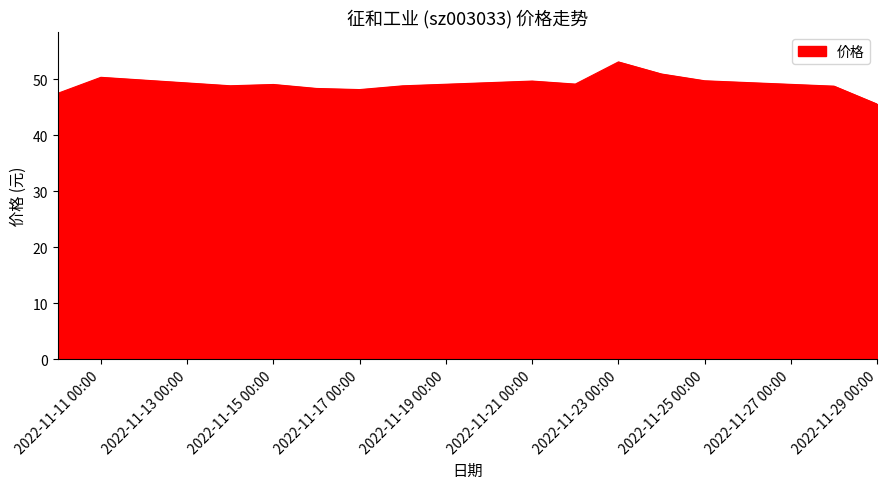

What is the greatest value displayed?

53.1